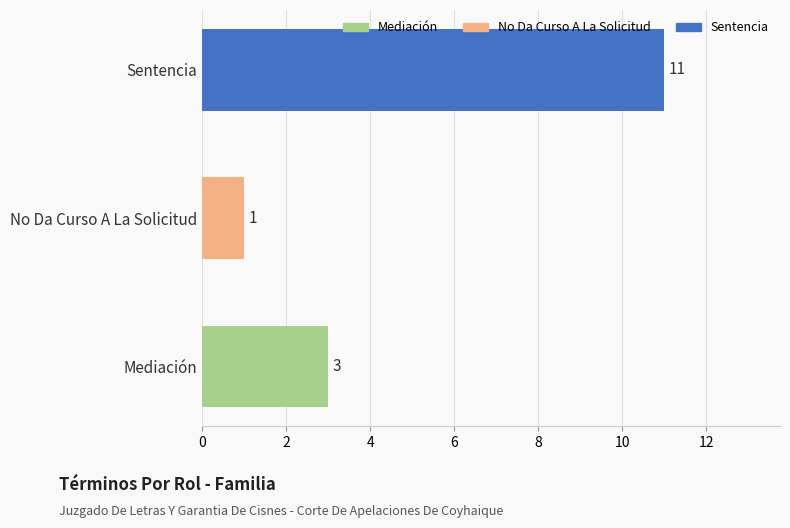

Reading bottom to top, what are all the values shown in this chart?

Mediación=3	No Da Curso A La Solicitud=1	Sentencia=11